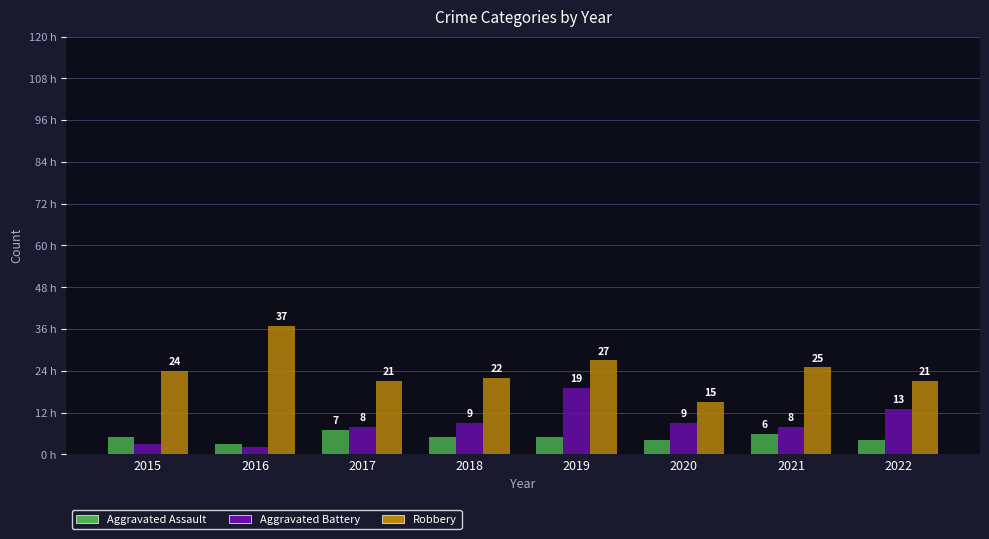

Between 2020 and 2021, which series saw the biggest shift?

Robbery